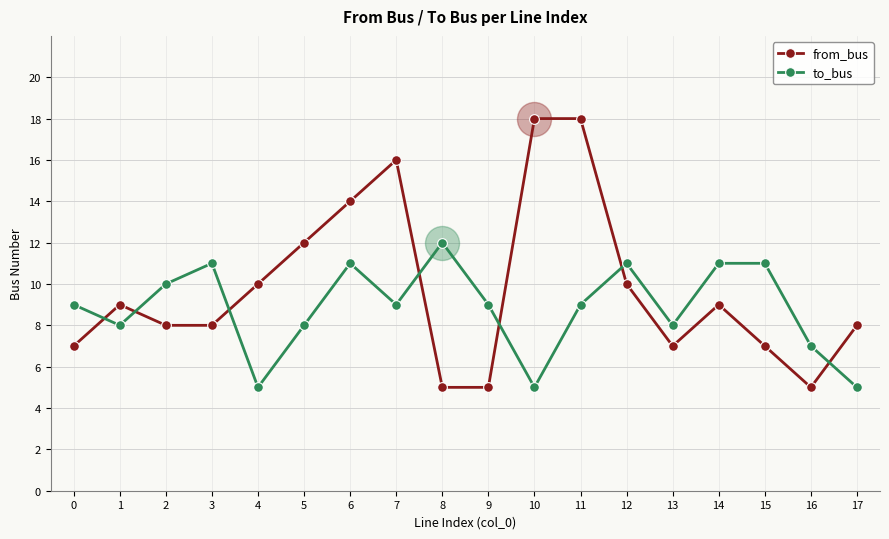

What is the total value across all series at 12?

21